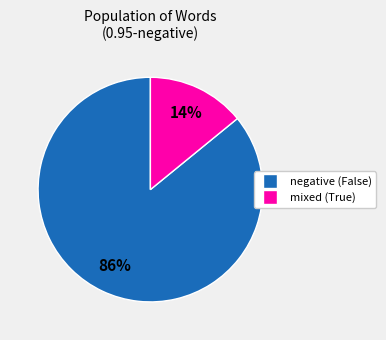

Count the number of slices in the pie.

2